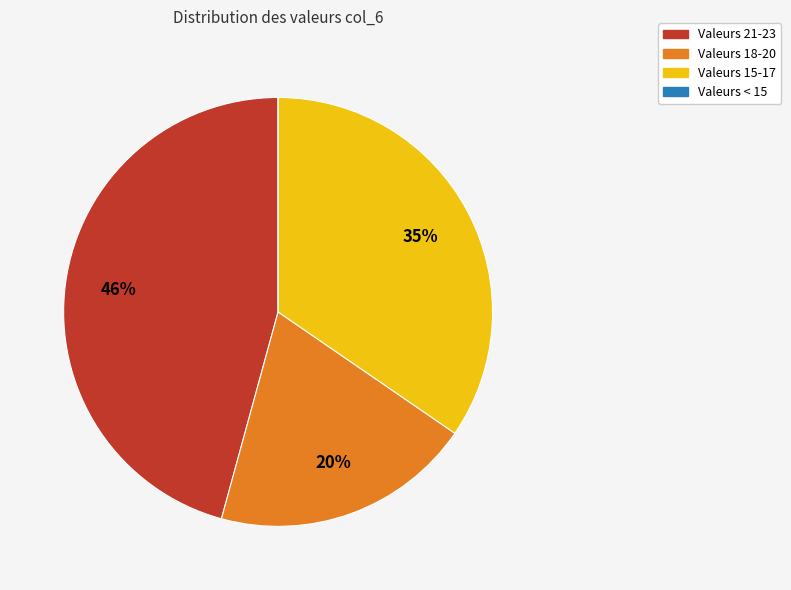

Which category has the biggest portion of the pie?

Valeurs 21-23